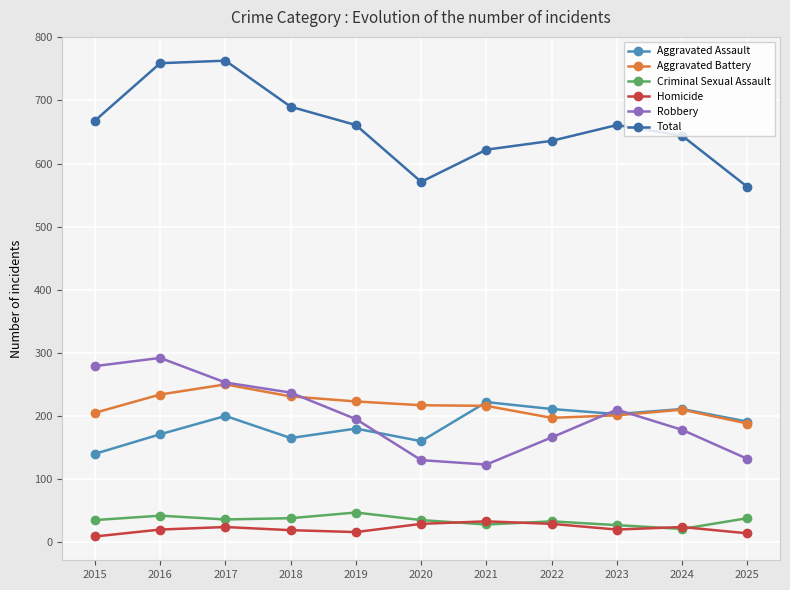

True or false: Aggravated Assault has more than 0 points higher than both neighbors.

True